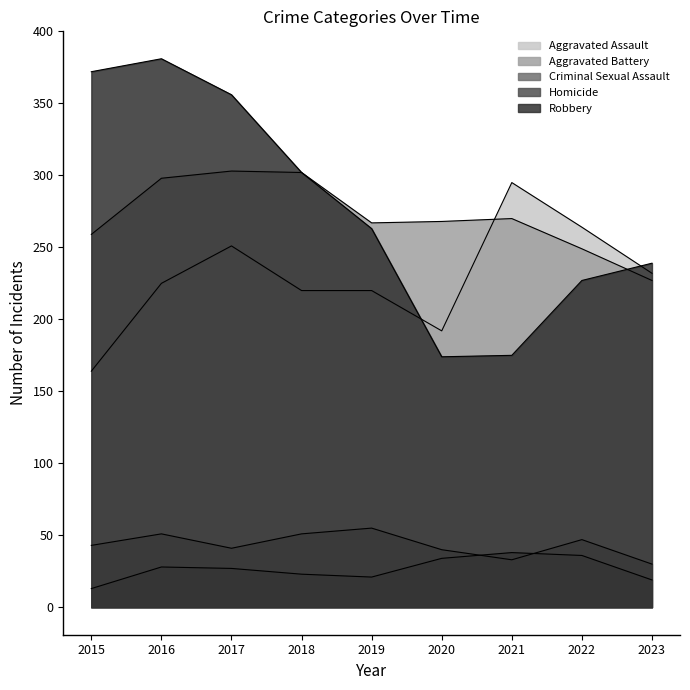

In Aggravated Battery, how many points are lower than both neighbors (excluding endpoints)?

1